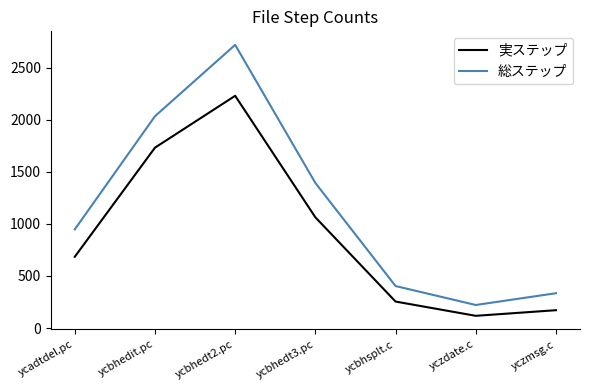

At which label is 総ステップ closest to 1470?

ycbhedt3.pc